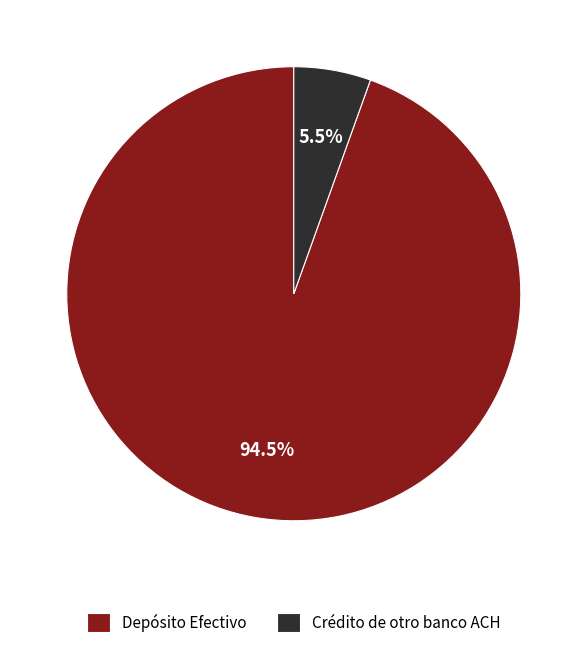

What is the ratio of the value at Crédito de otro banco ACH to the value at Depósito Efectivo?

0.1